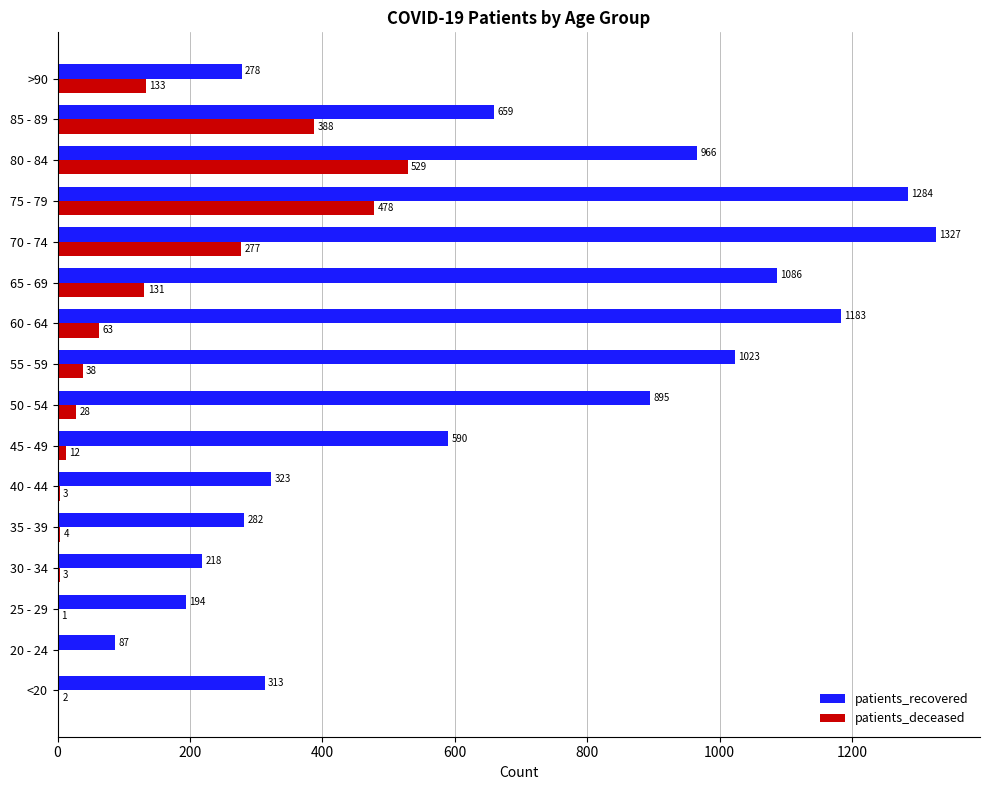

At which category is the sum across all series the highest?

75 - 79